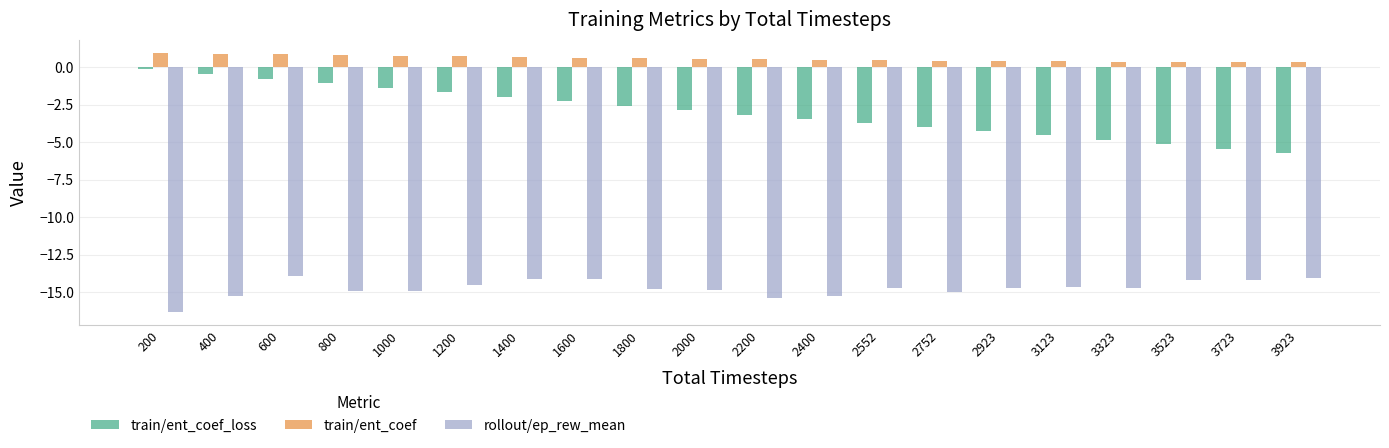

The train/ent_coef series shows 0.4 at 2923. True or false?

True